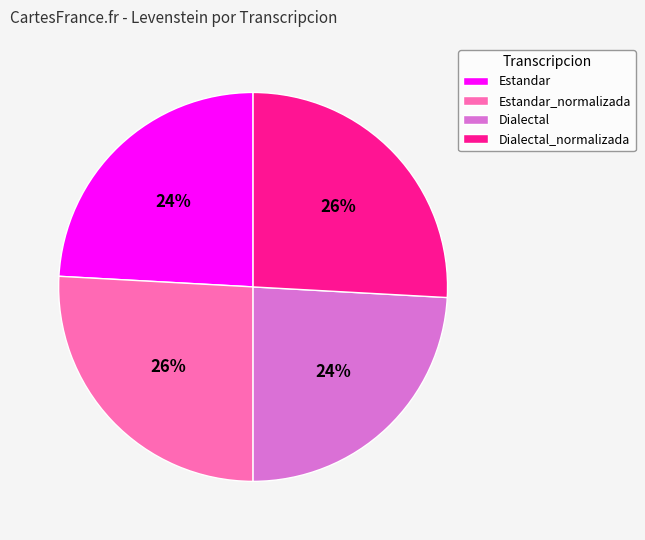

Is it true that Dialectal_normalizada is 11% of the pie?

False